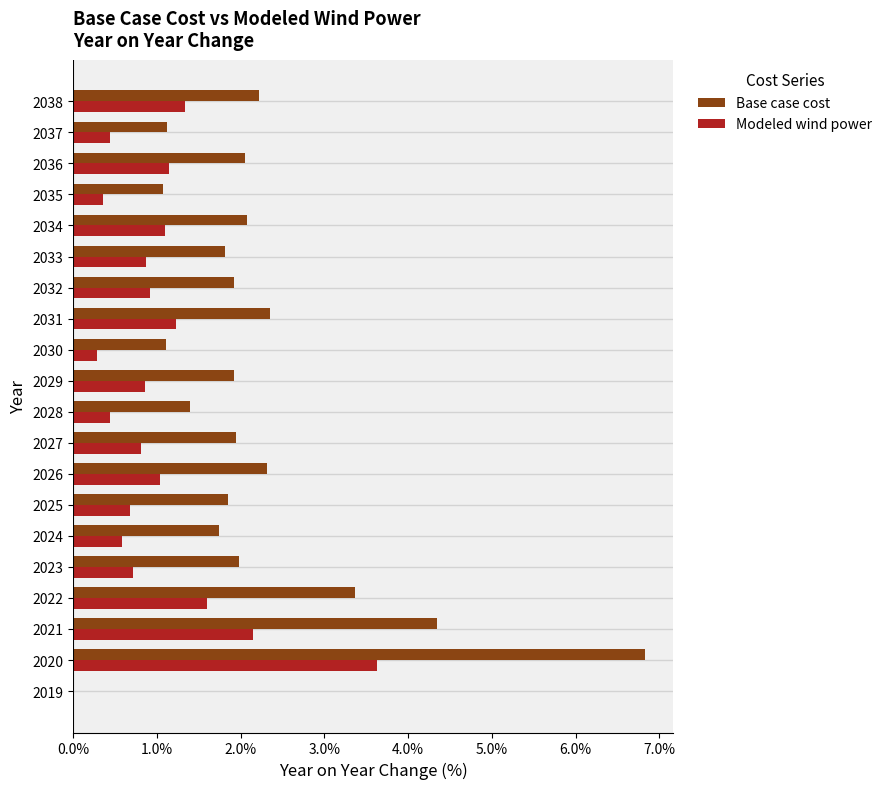

What are all the series names shown in the legend?

Base case cost, Modeled wind power